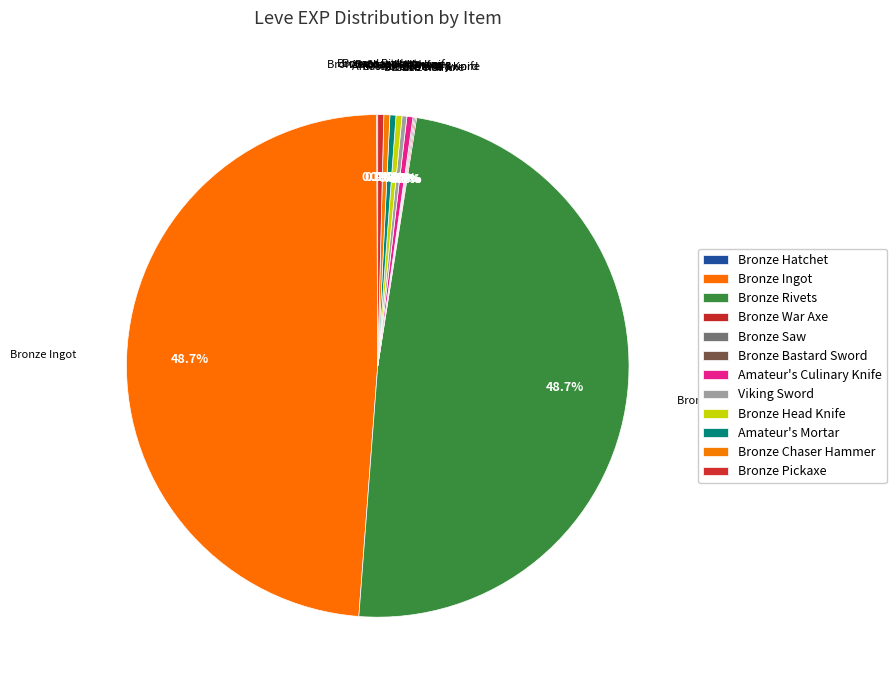

Does Bronze War Axe represent more than half of the total?

No